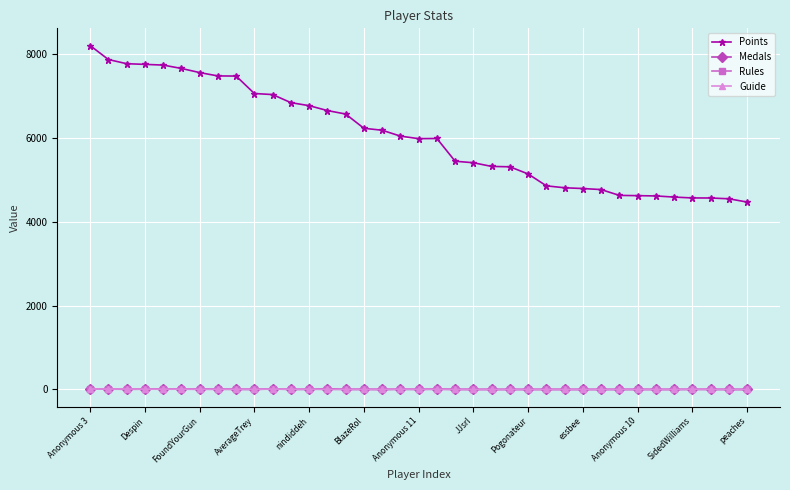

What is the difference between the maximum and minimum values in the Medals series?

21